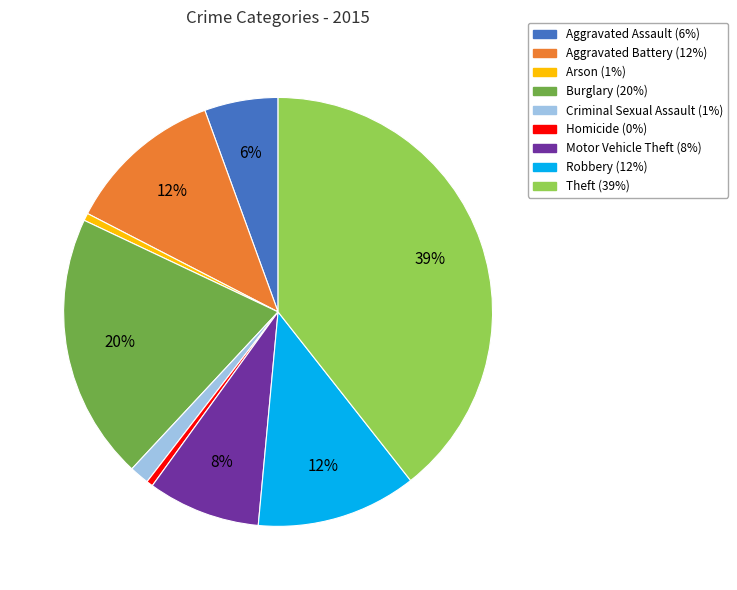

Which has a higher value, Homicide or Robbery?

Robbery